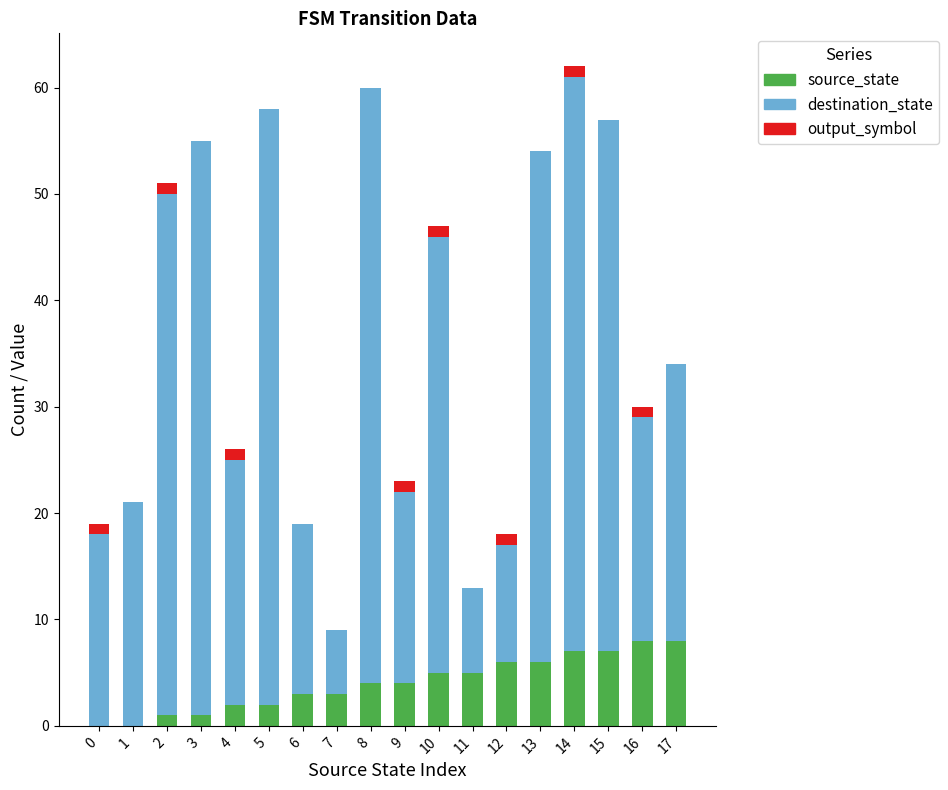

The source_state series shows 1 at 8. True or false?

False